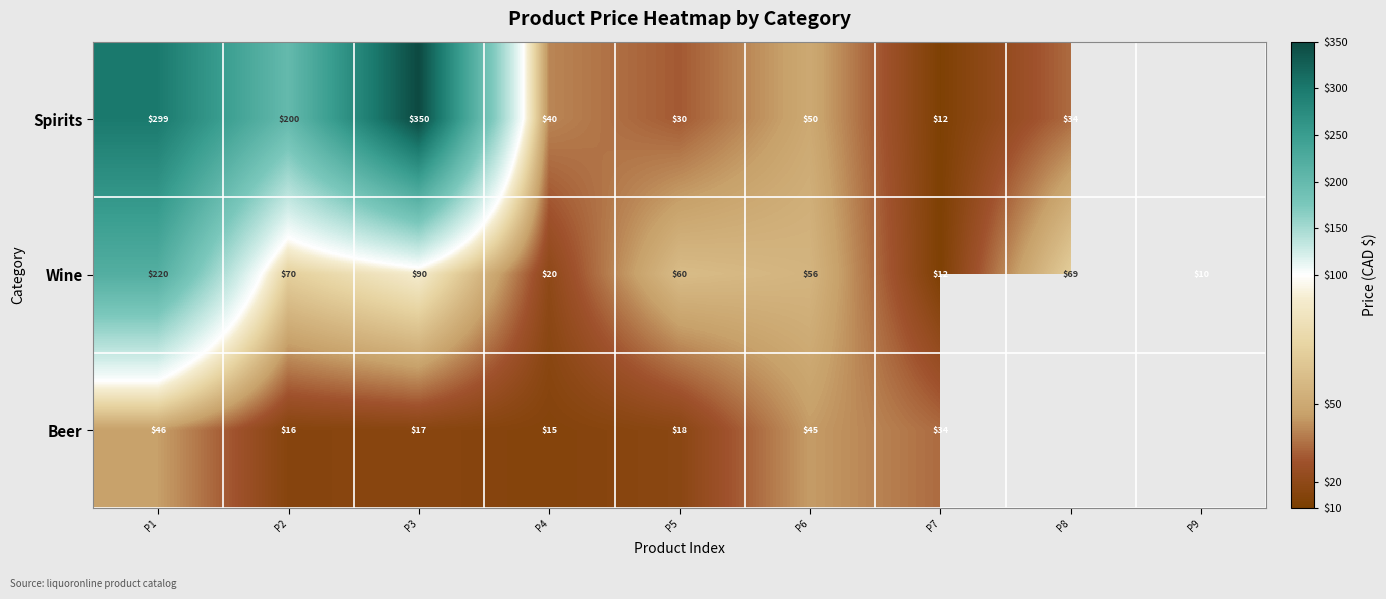

Between P6 and P7, which series saw the biggest shift?

Wine